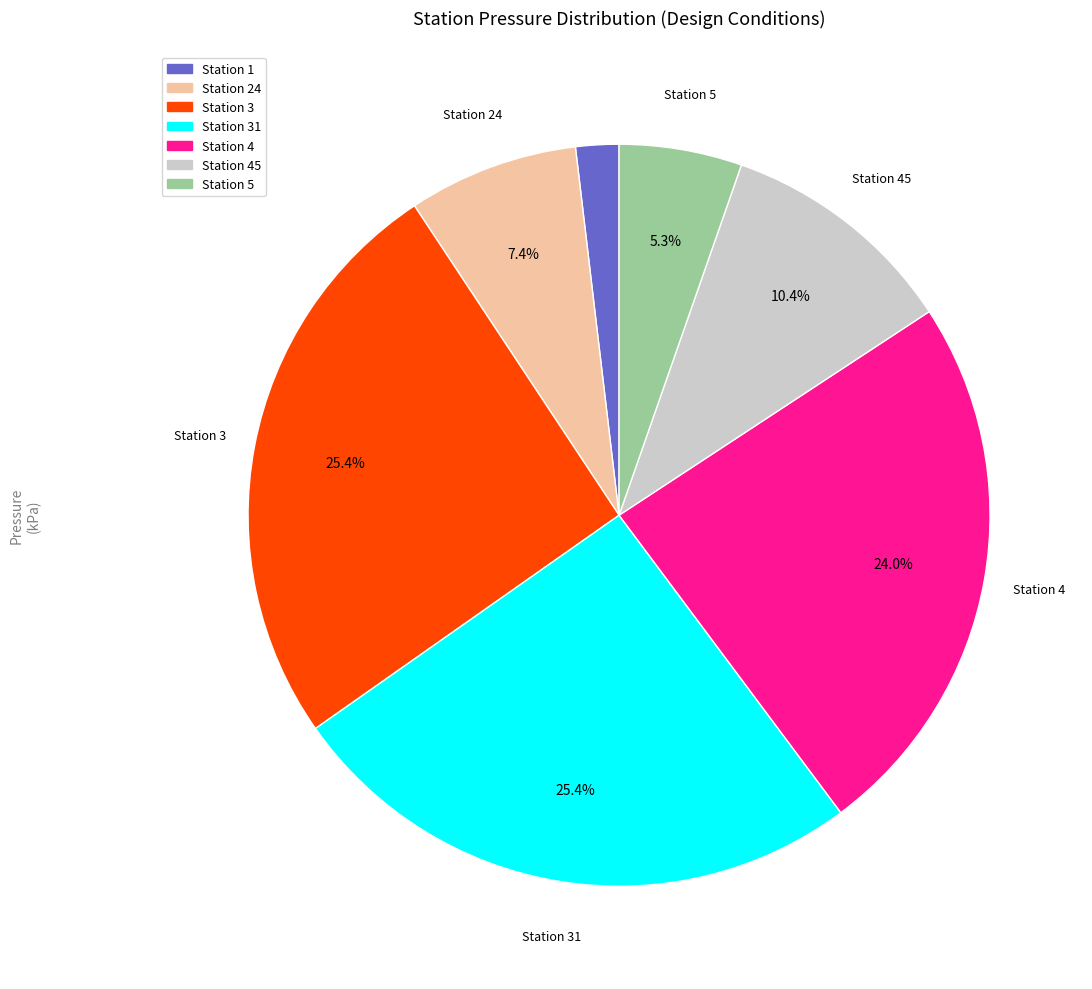

Does any single category account for the majority?

No